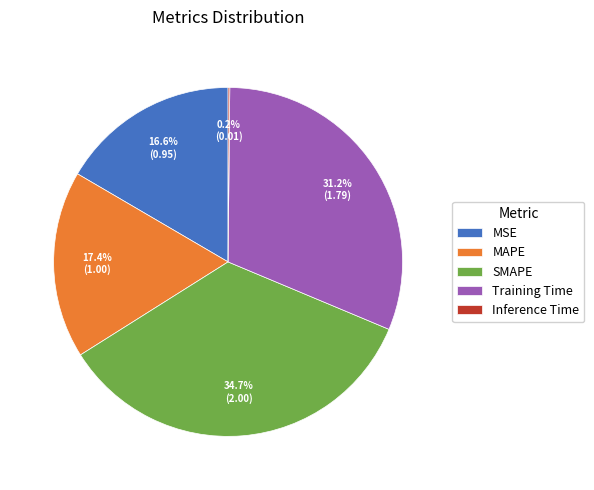

Which category has the biggest portion of the pie?

SMAPE